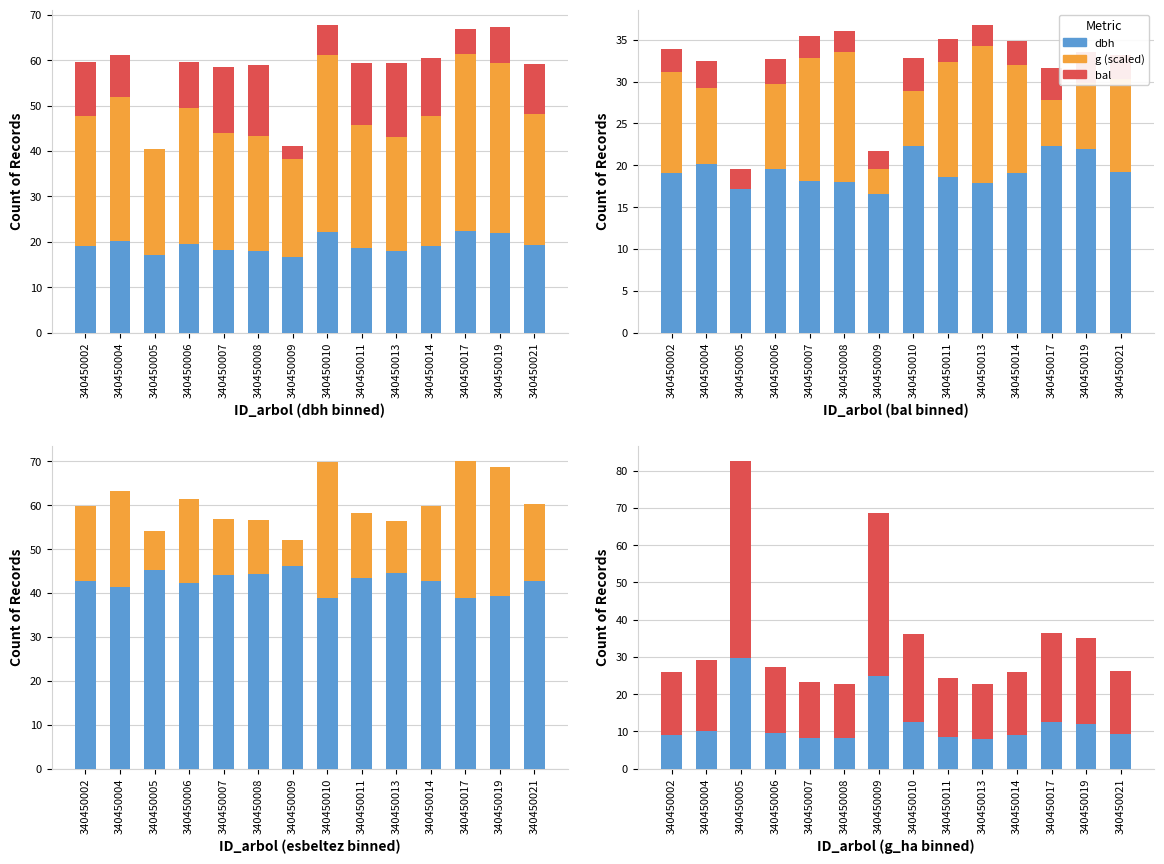

Where does the dbh series first go above 19?

340450002